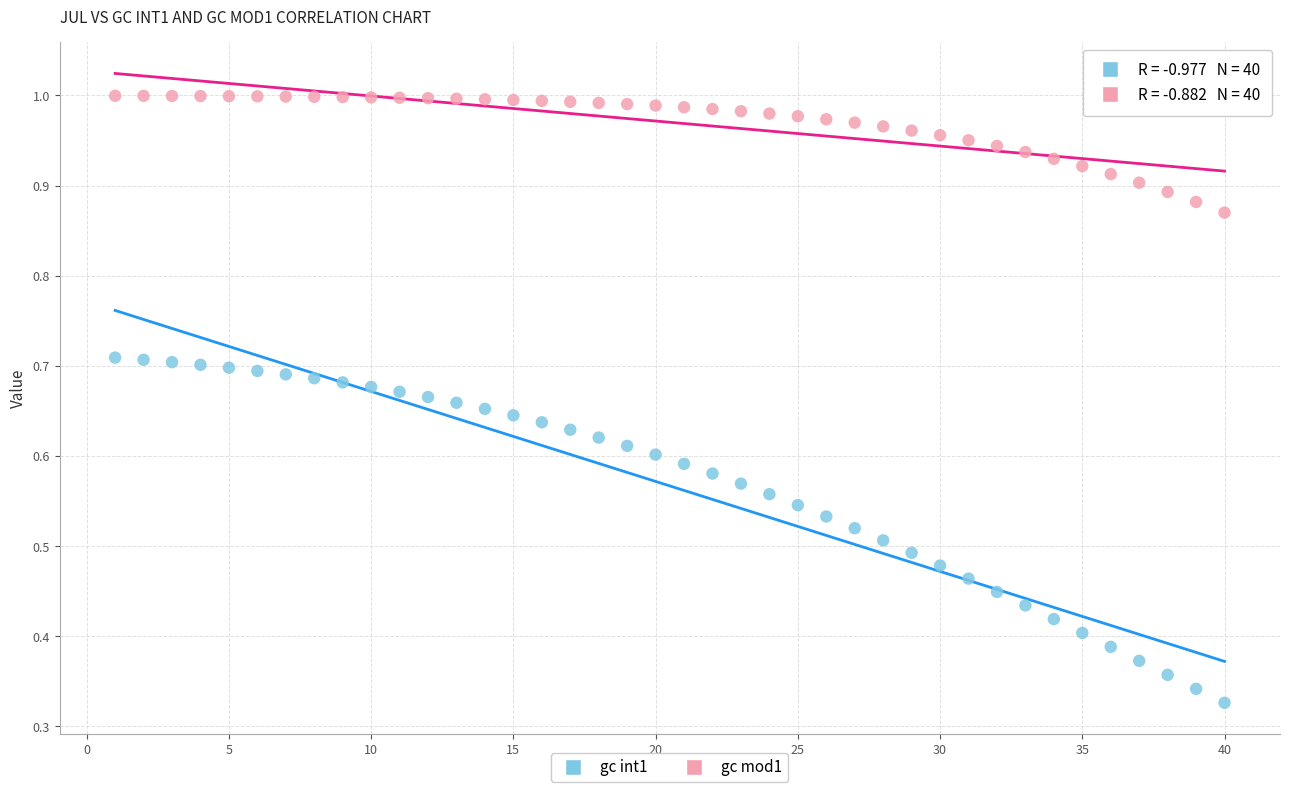

Which series reaches the minimum Y coordinate?

gc int1